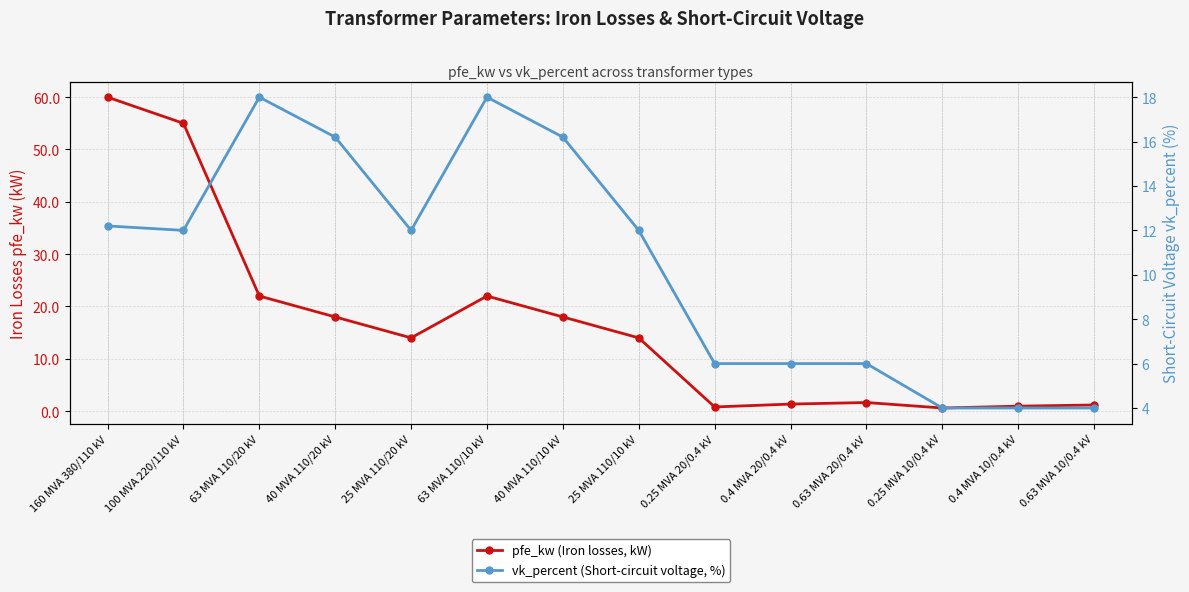

At which label is vk_percent (Short-circuit voltage, %) closest to 11?

100 MVA 220/110 kV